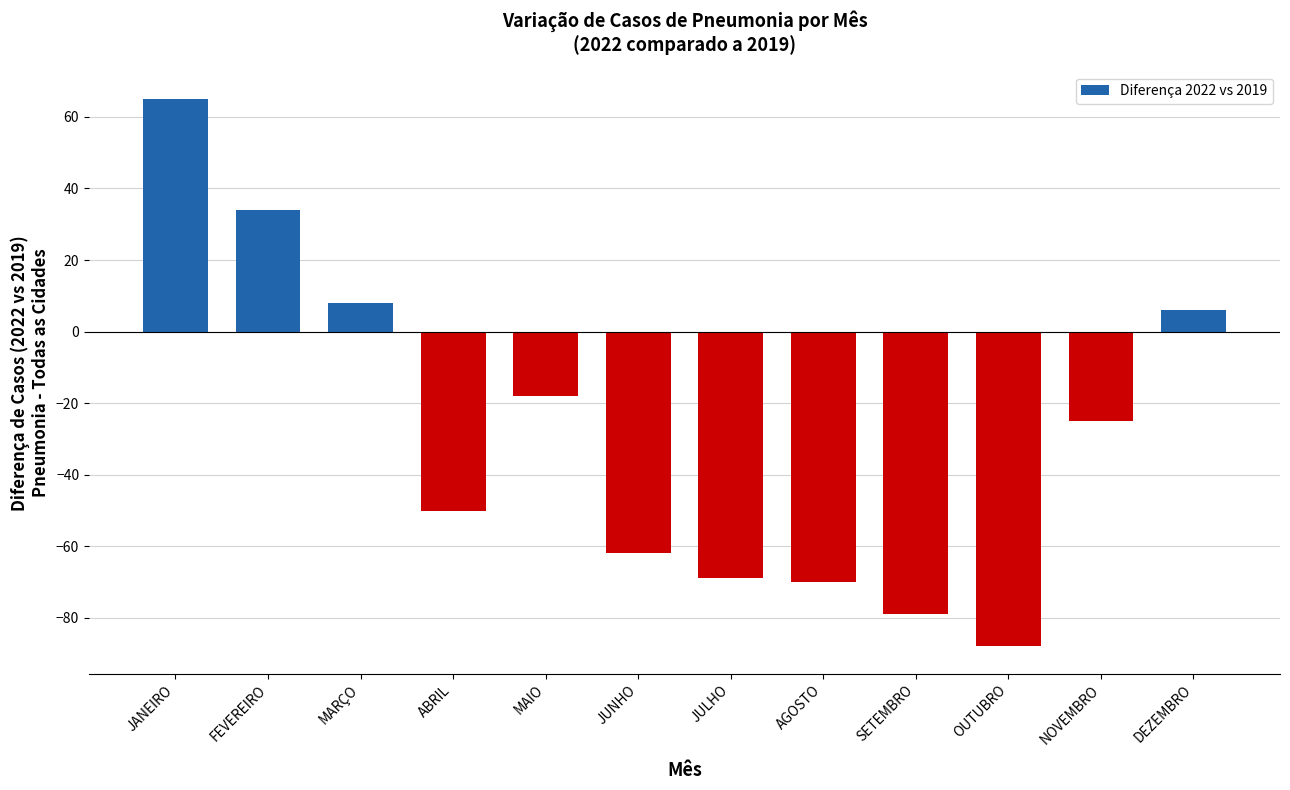

What is the change in value from JUNHO to JULHO?

-7